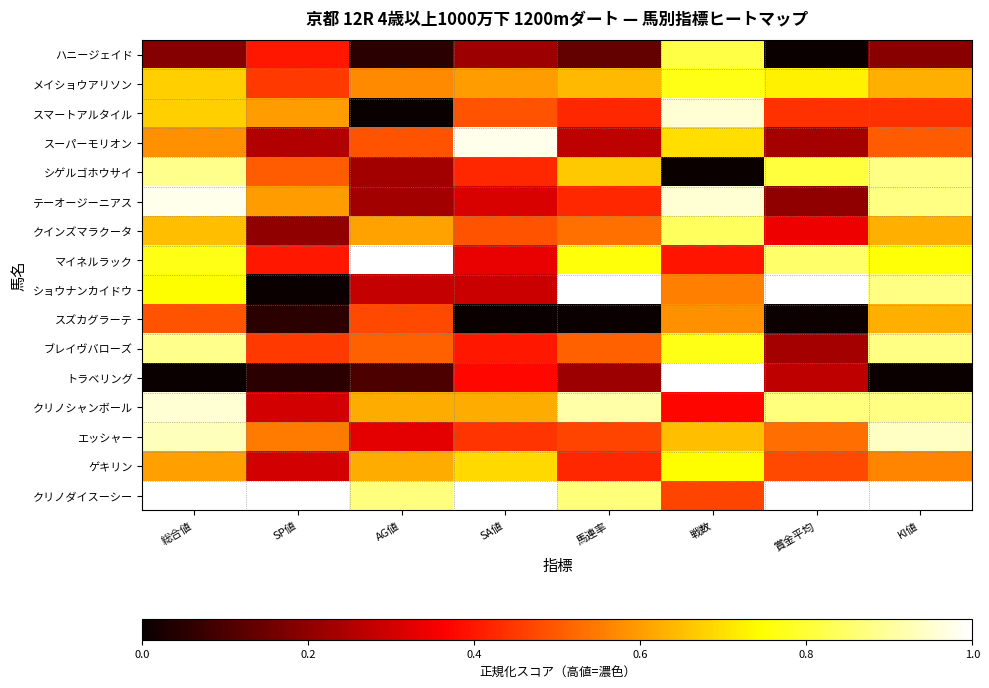

Which has a higher value, SA値 or KI値?

SA値